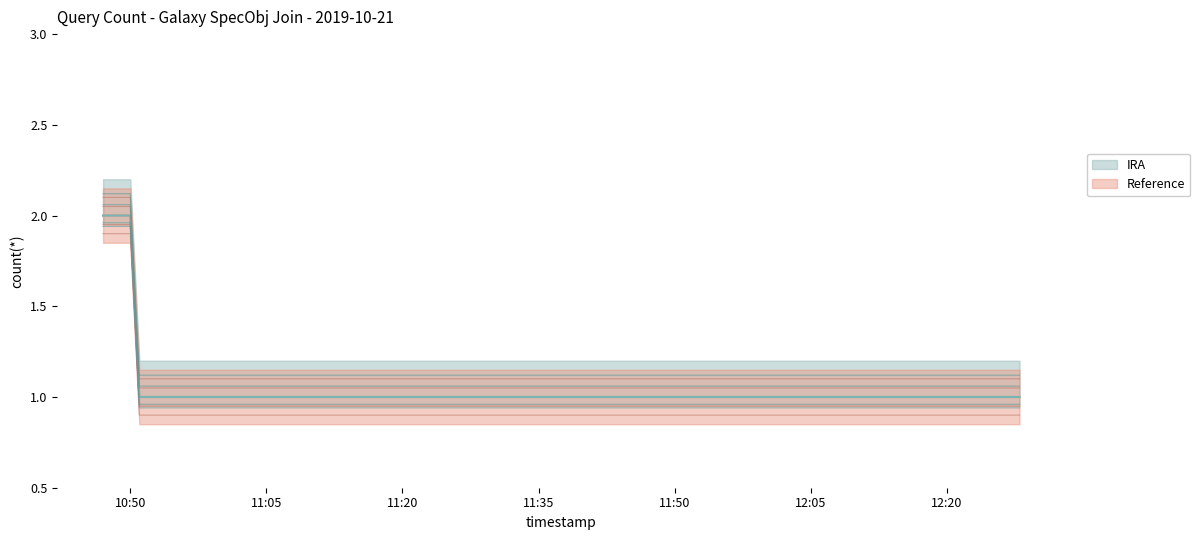

At 2019-10-21 11:00:00, list the series in order from largest to smallest.

Reference, IRA